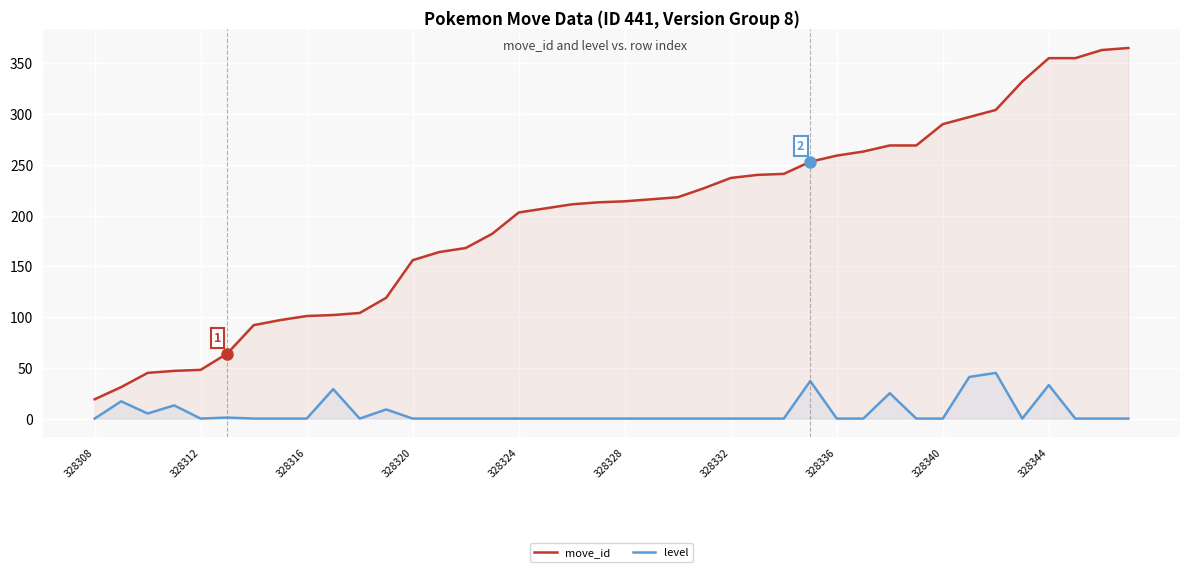

In level, how many points are lower than both neighbors (excluding endpoints)?

4